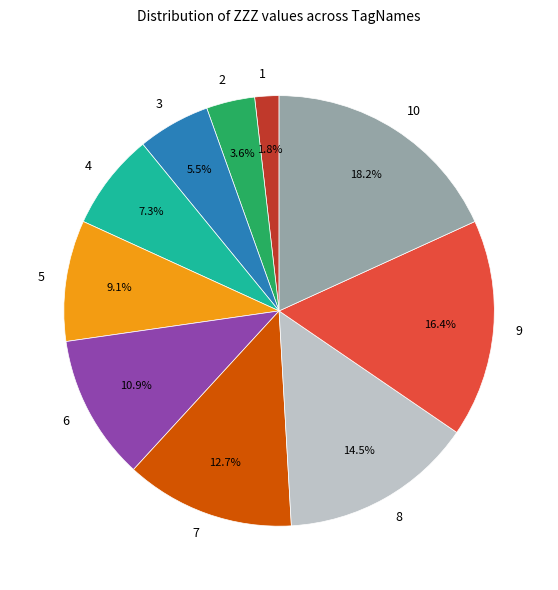

Approximately how many times larger is the value at 3 compared to 5?

0.6